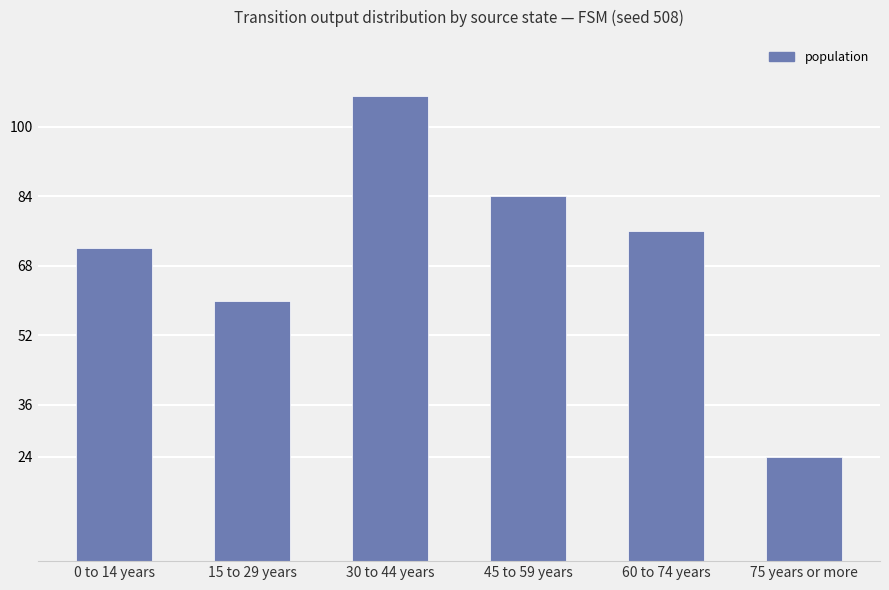

How many bars are there in total?

6